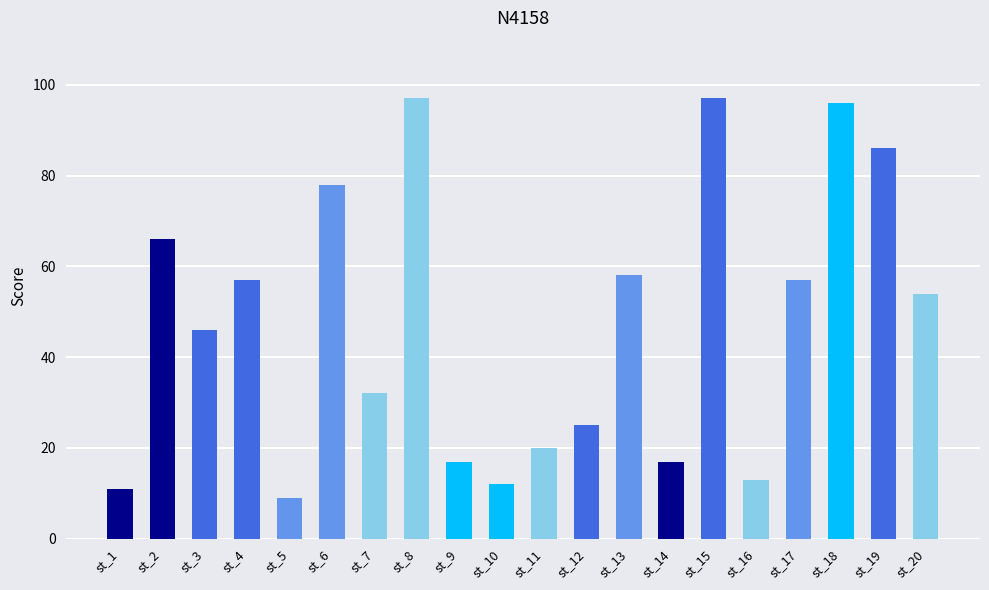

What is the sum of all values?

948